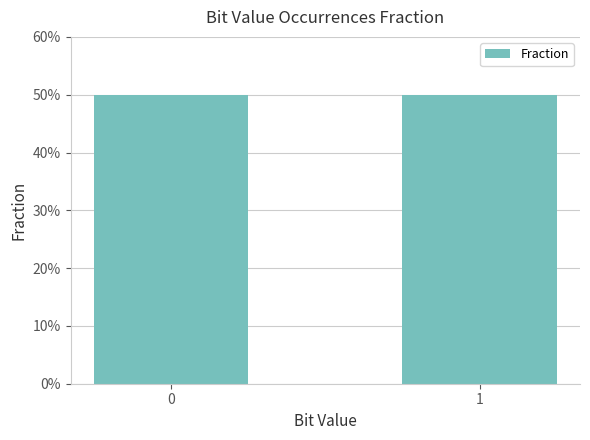

What is the greatest value displayed?

0.5